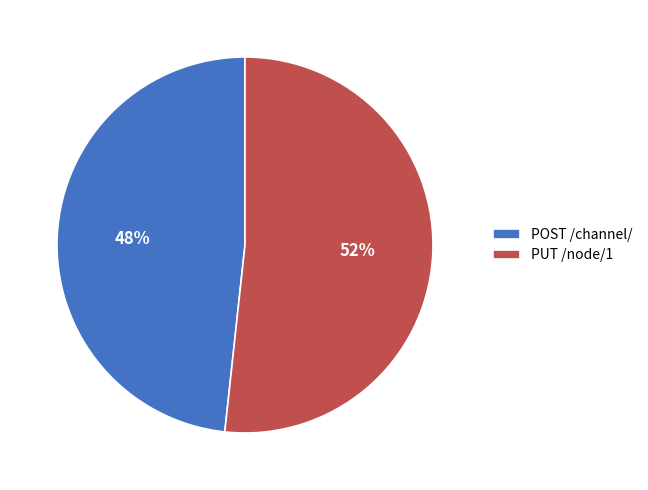

What is the majority slice?

PUT /node/1